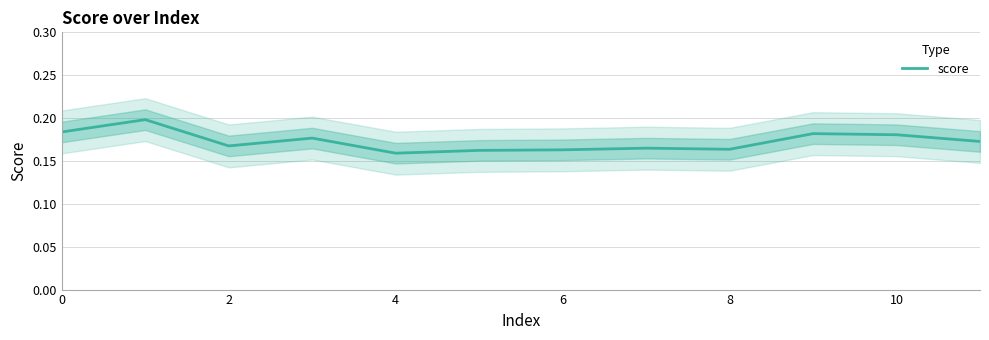

What is the average value?

0.2